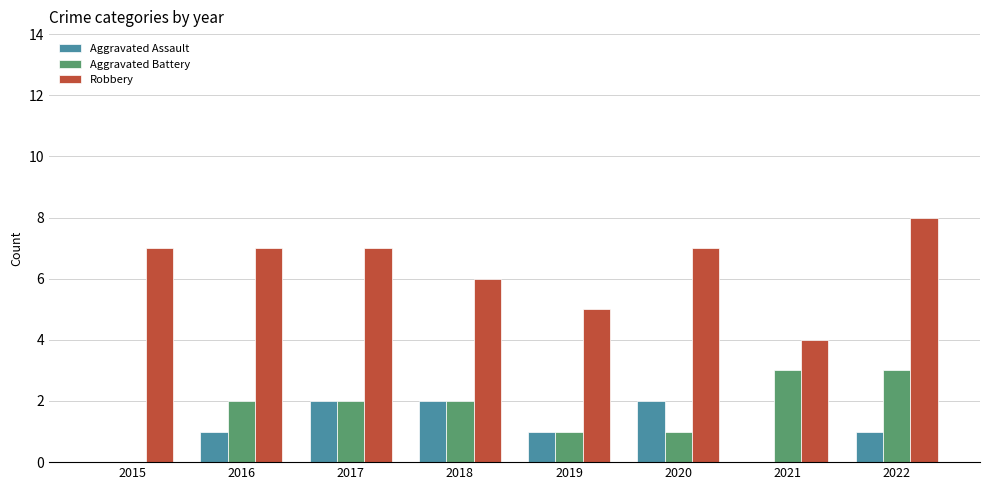

How many values in Aggravated Battery are above zero?

7